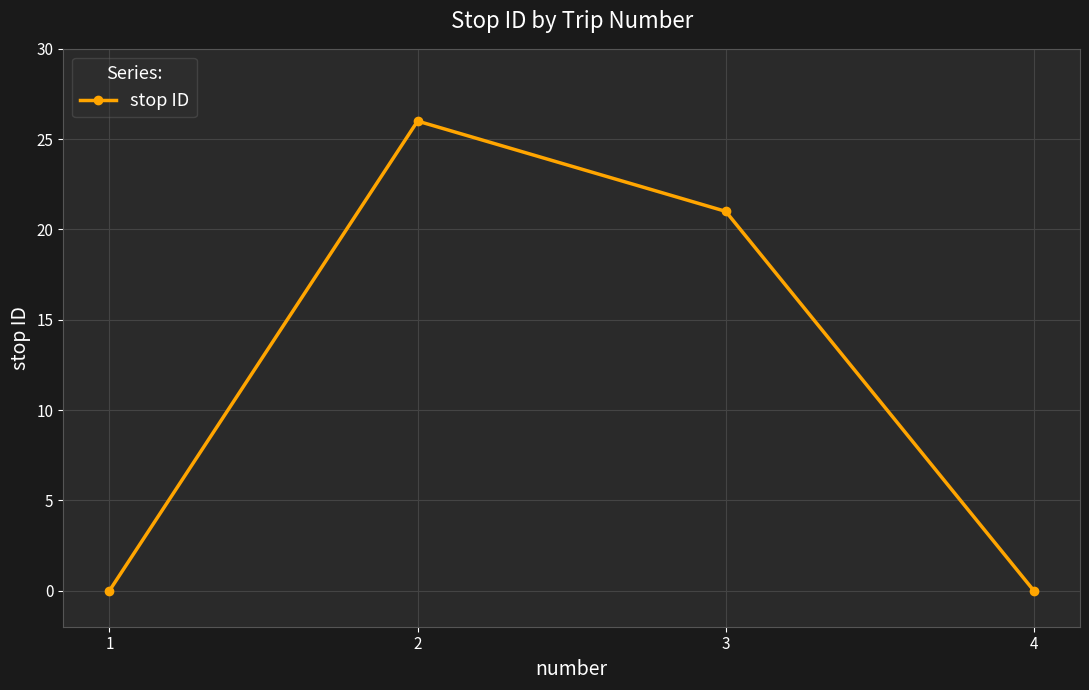

Reading left to right, what are all the values shown in this chart?

0	26	21	0